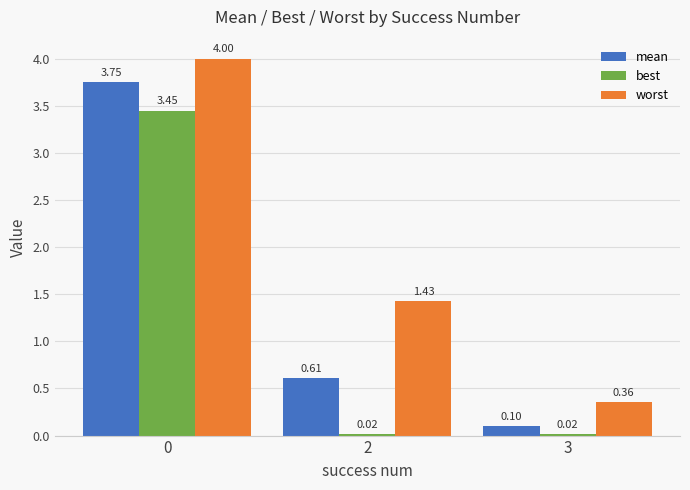

What is the difference between the mean values at 0 and 3?

3.6